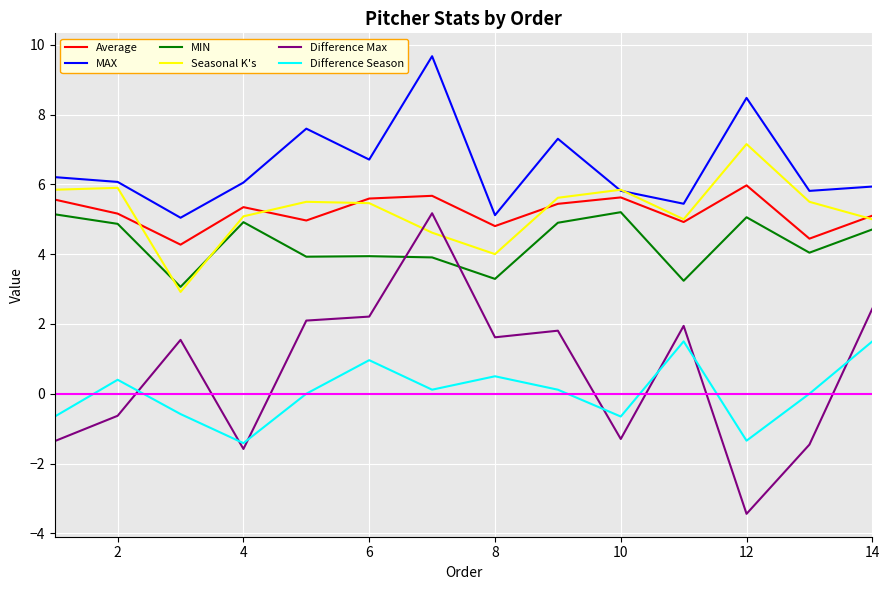

What is the greatest value displayed?

9.7